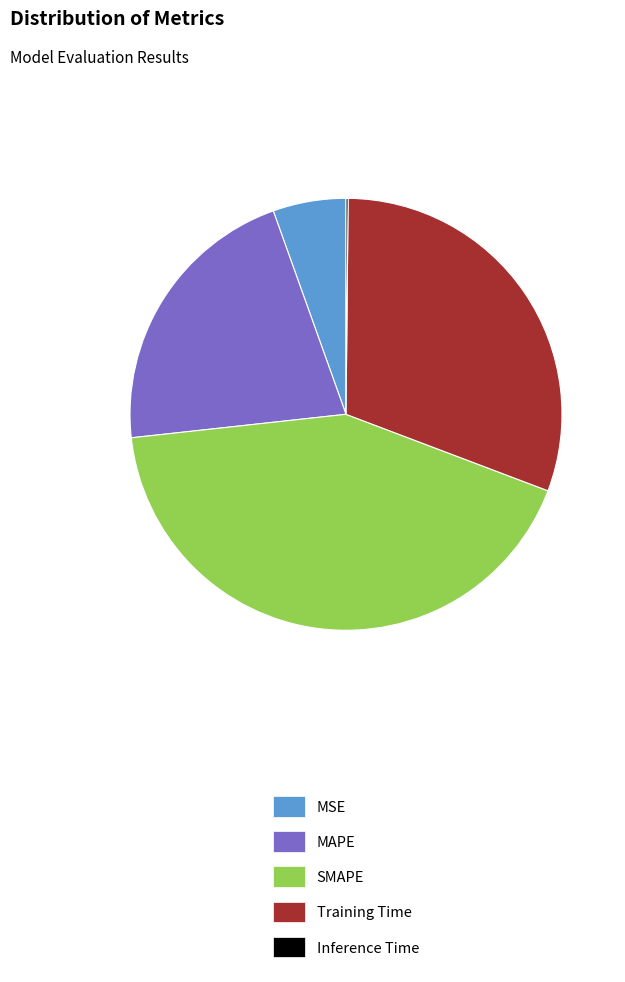

Approximately how many times larger is the value at MSE compared to MAPE?

0.3